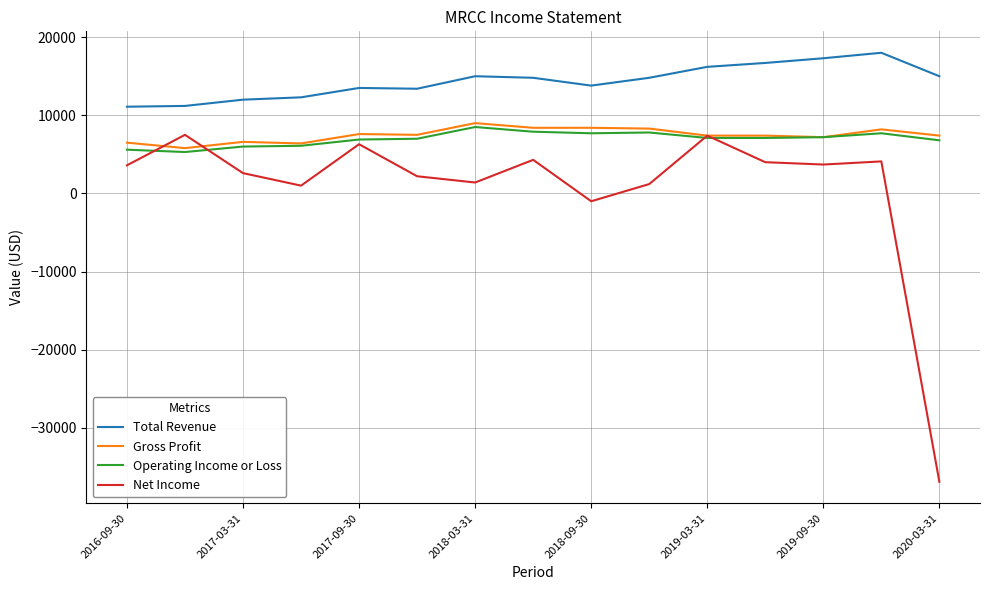

What is the average value of the Gross Profit series?

7473